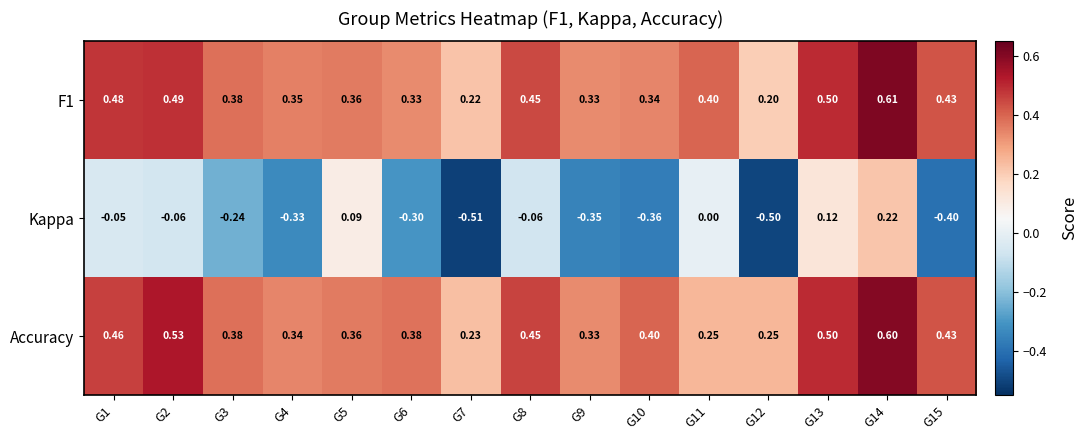

Which series has the widest spread of values?

Kappa